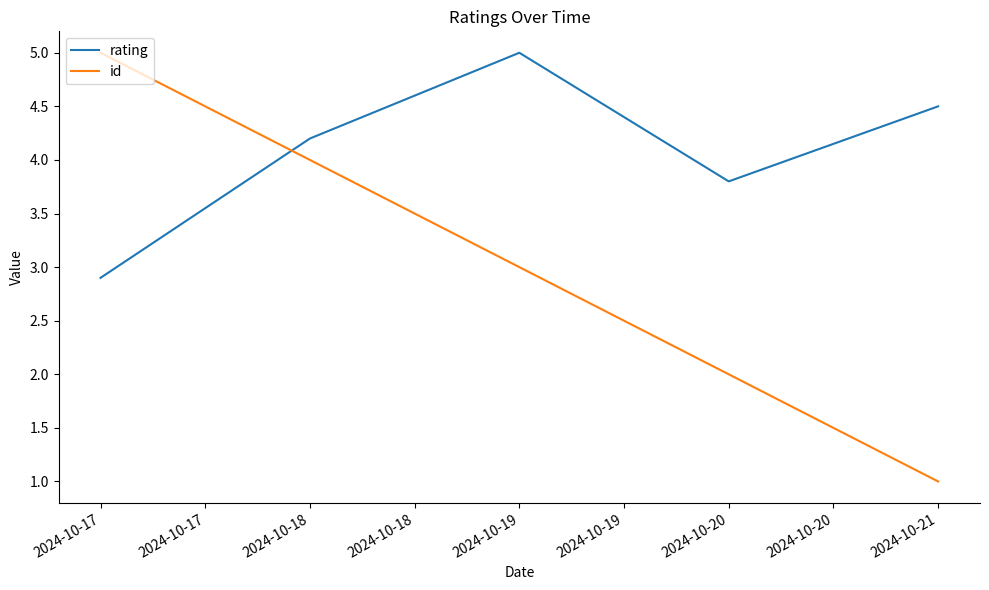

The id series shows 0.5 at 2024-10-18. True or false?

False